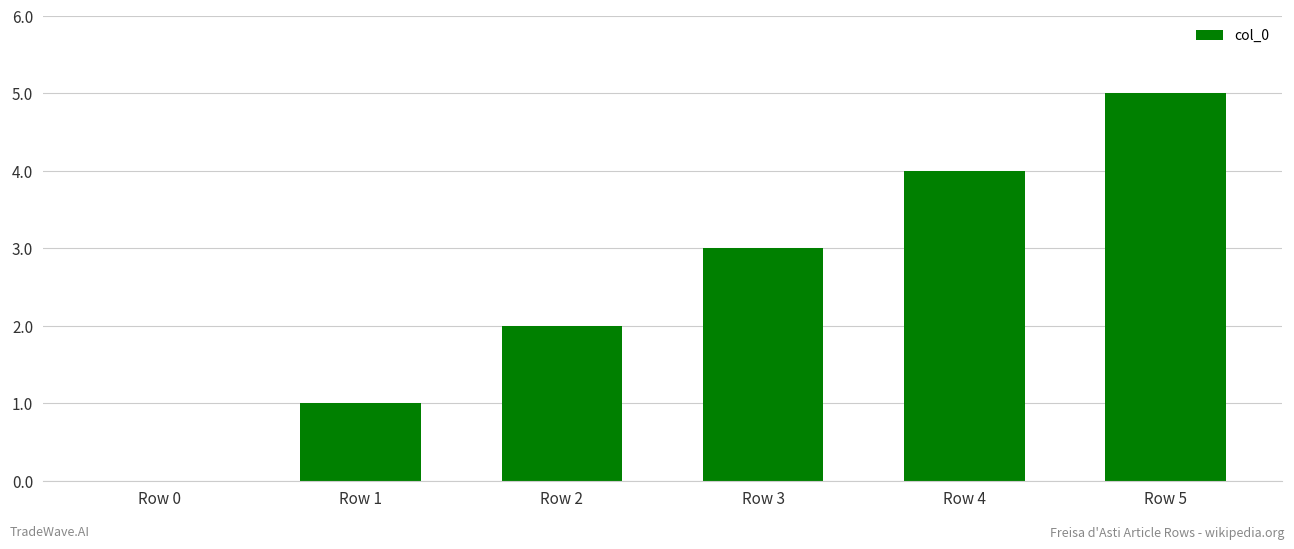

The chart shows a value of 3 at Row 0. True or false?

False